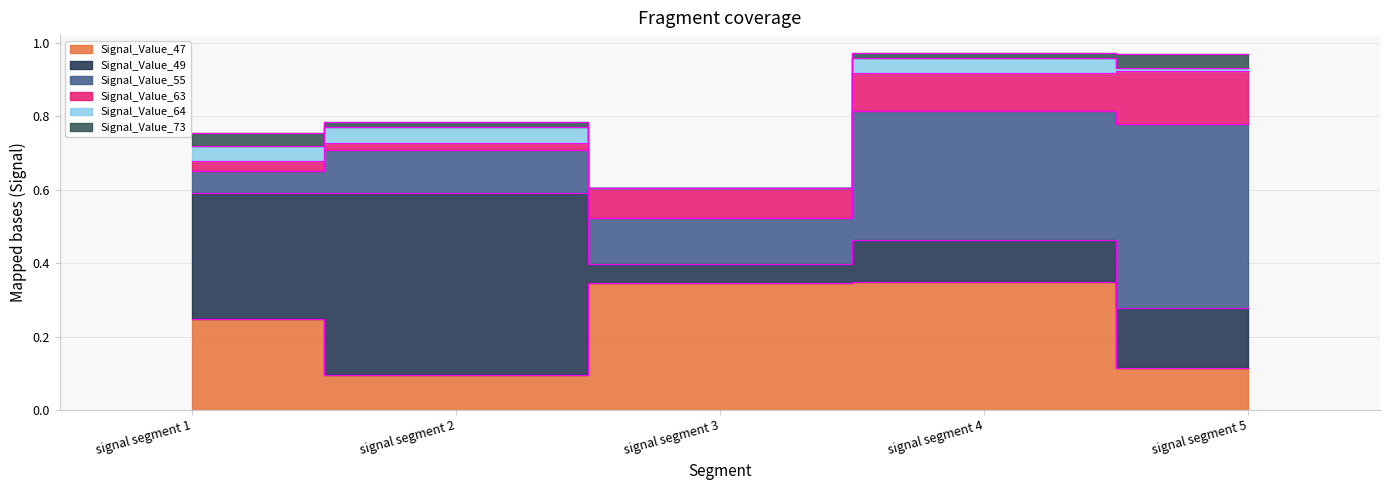

True or false: Signal_Value_73 and Signal_Value_63 intersect in this chart.

True